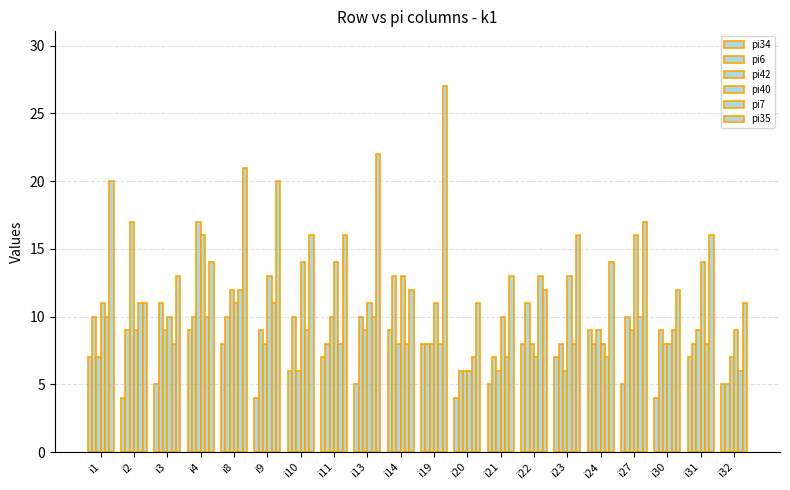

What value does the pi35 series have at i32?

11